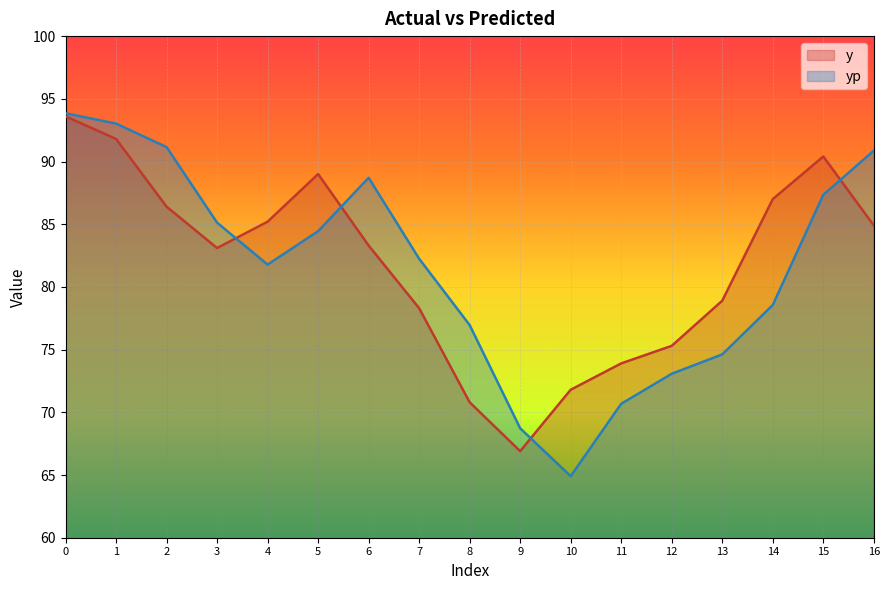

What is the difference between the maximum and minimum values in the yp series?

28.9